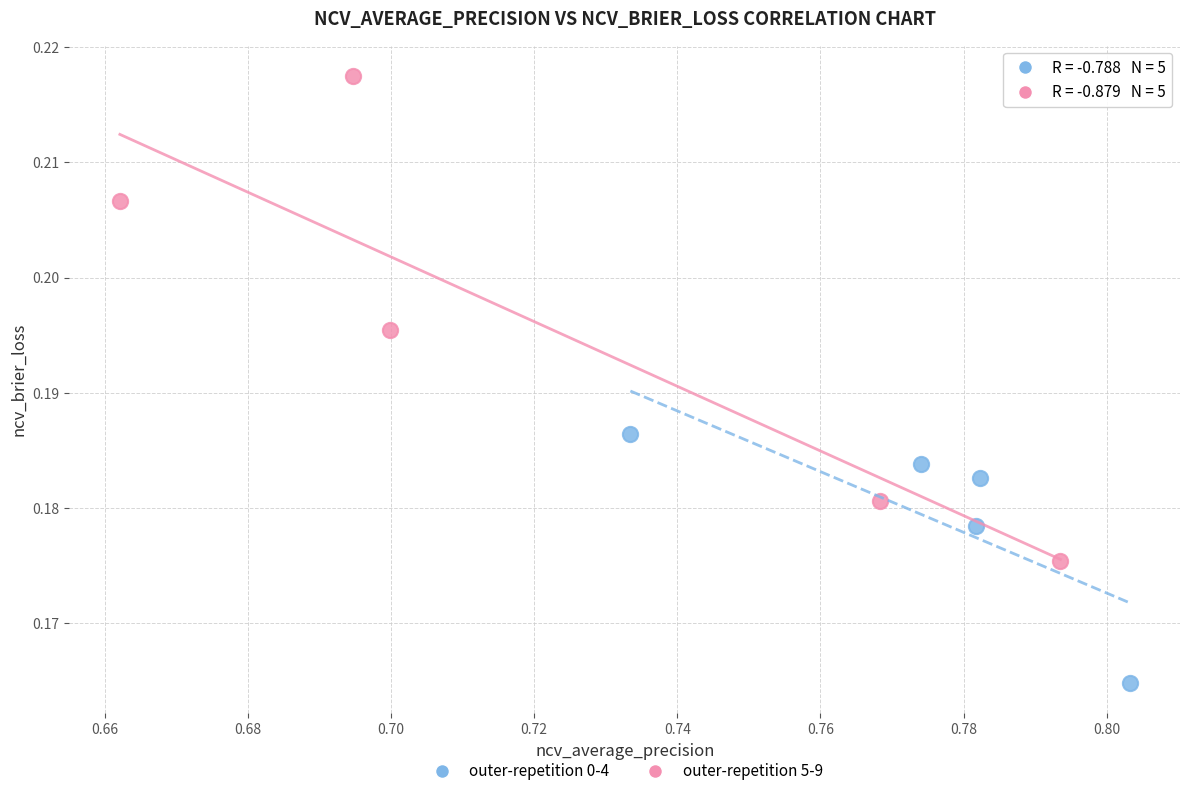

What are all the series names shown in the legend?

outer-repetition 0-4, outer-repetition 5-9